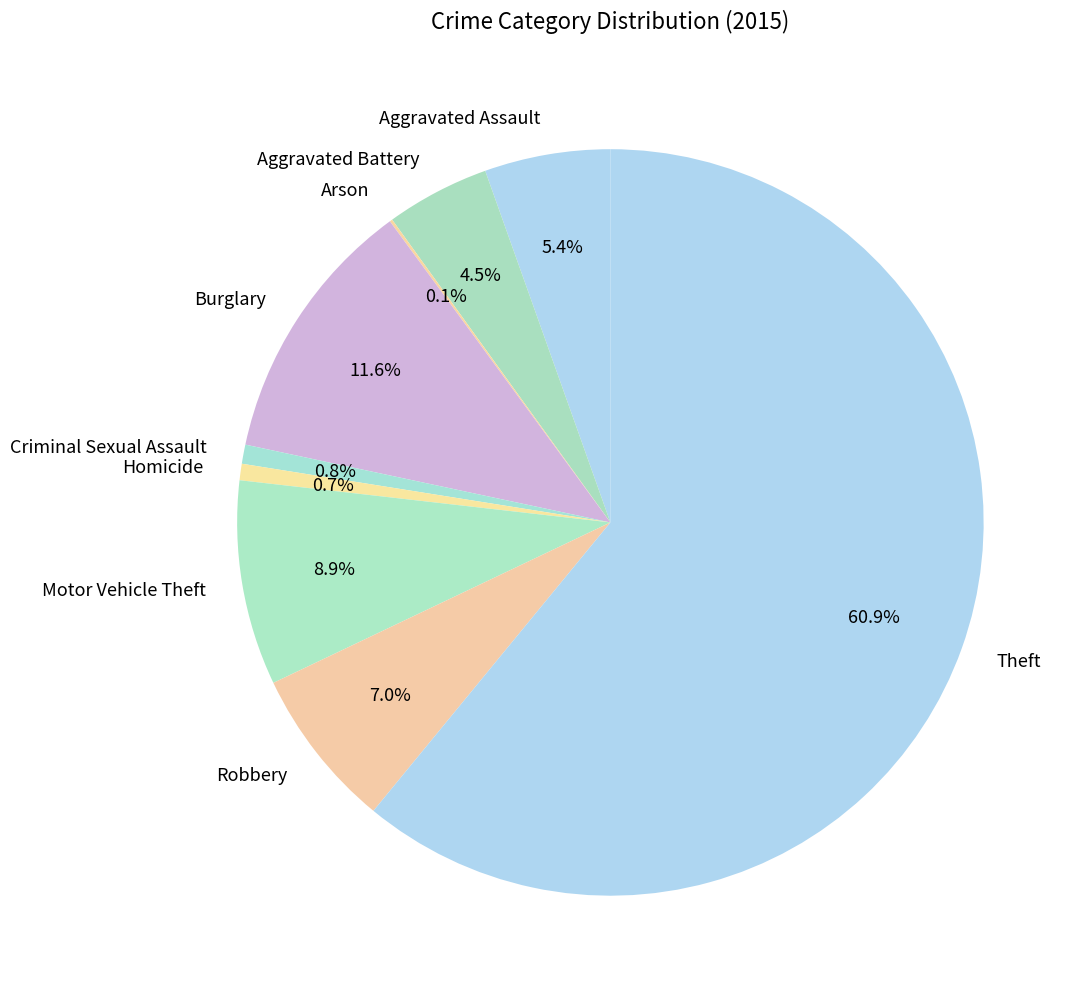

To the nearest percent, what percentage of the pie is Homicide?

1%